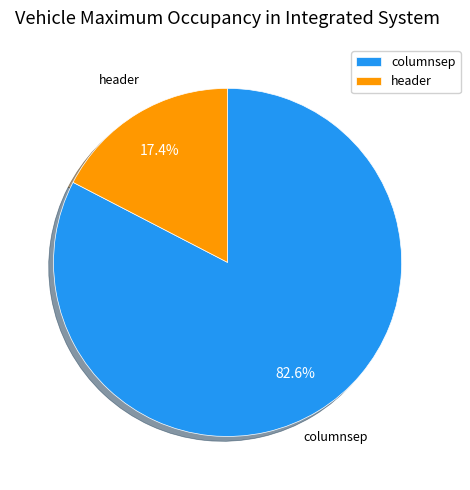

What percentage is the columnsep slice, to the nearest percent?

83%